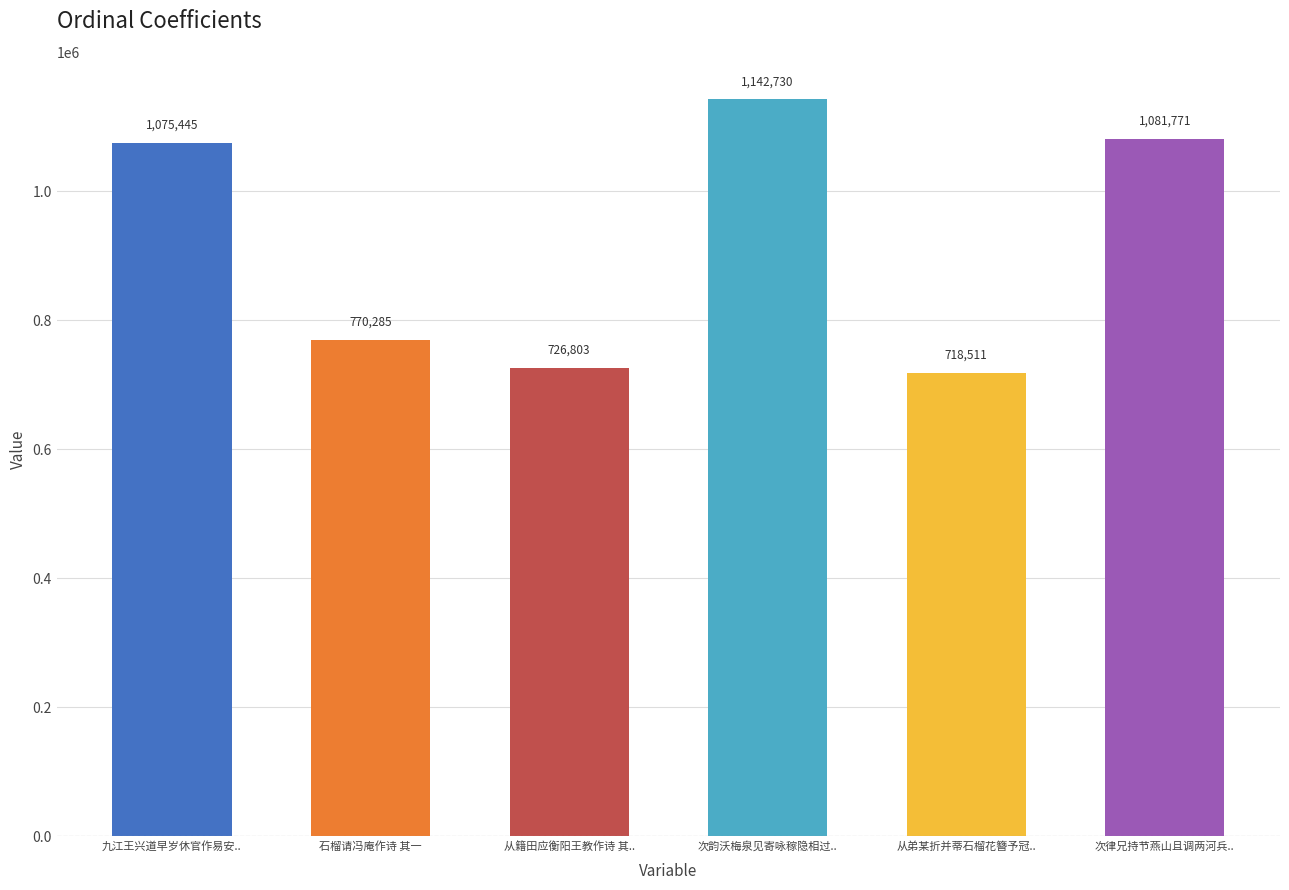

Reading left to right, list all the values displayed in this chart.

1075445	770285	726803	1142730	718511	1081771